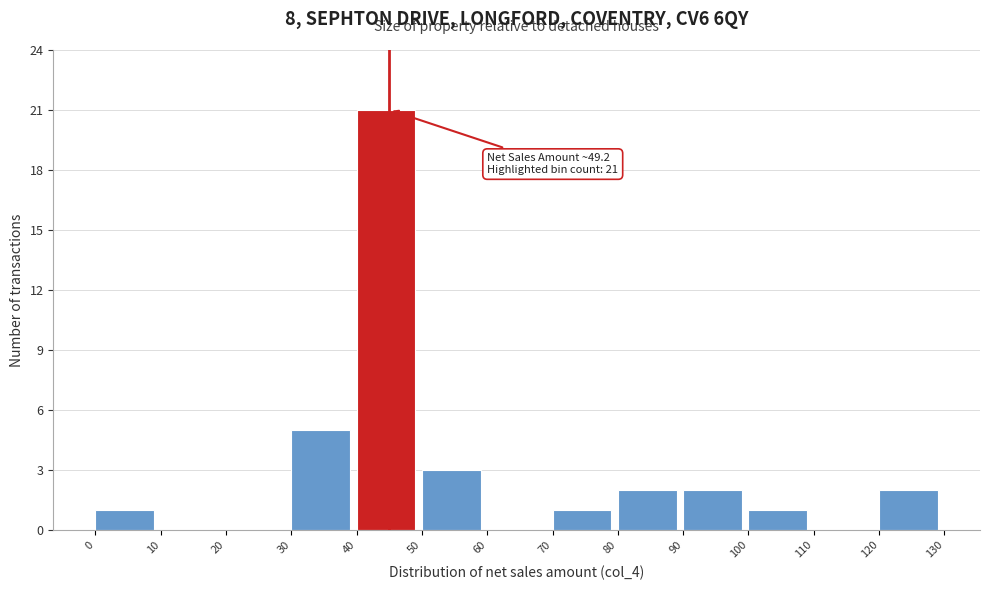

Over which range of the x-axis is the bar tallest?

40 to 50